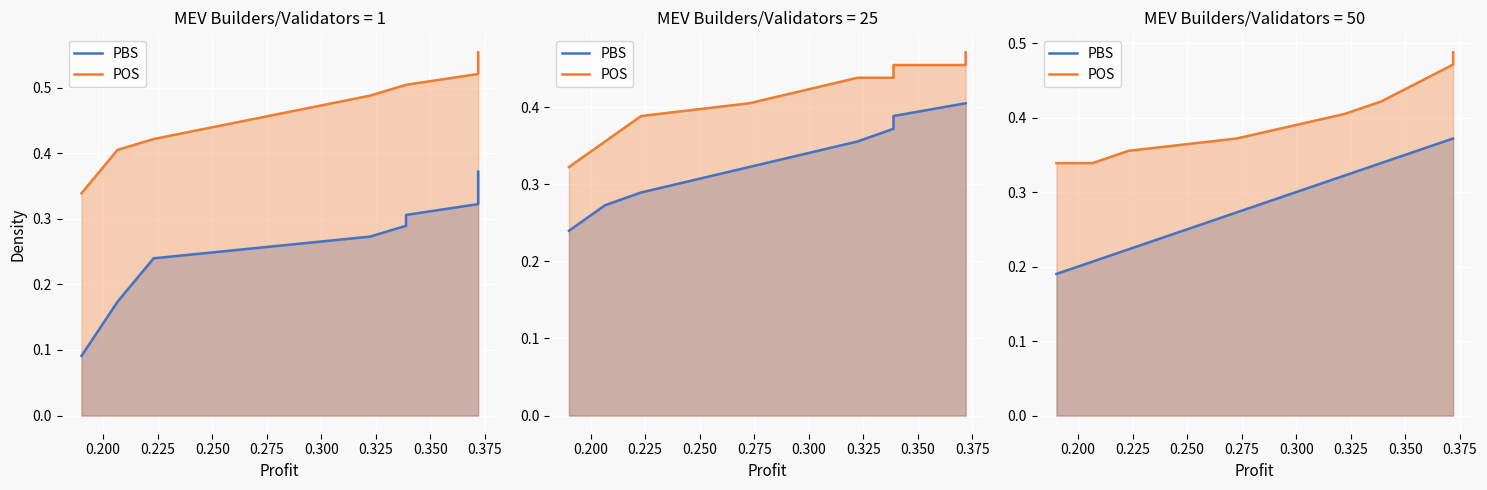

What is the difference between the second highest and minimum values in the POS series?

0.1